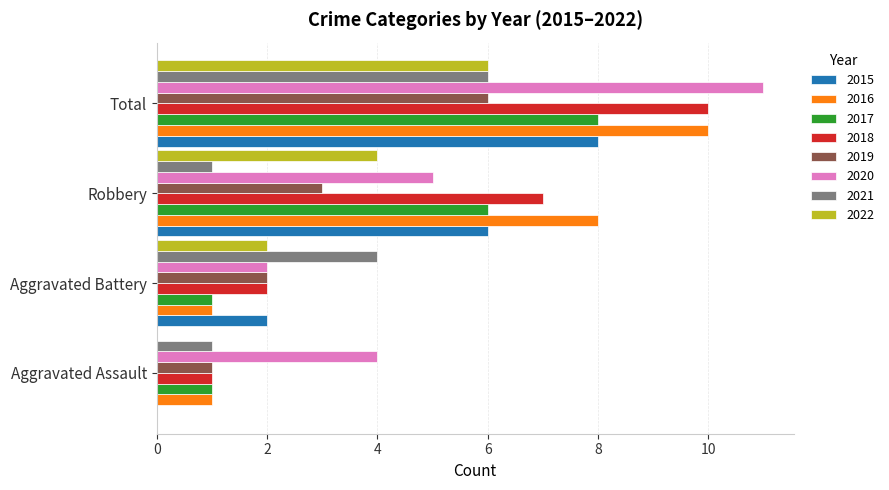

What is the sum of all 2016 values?

20